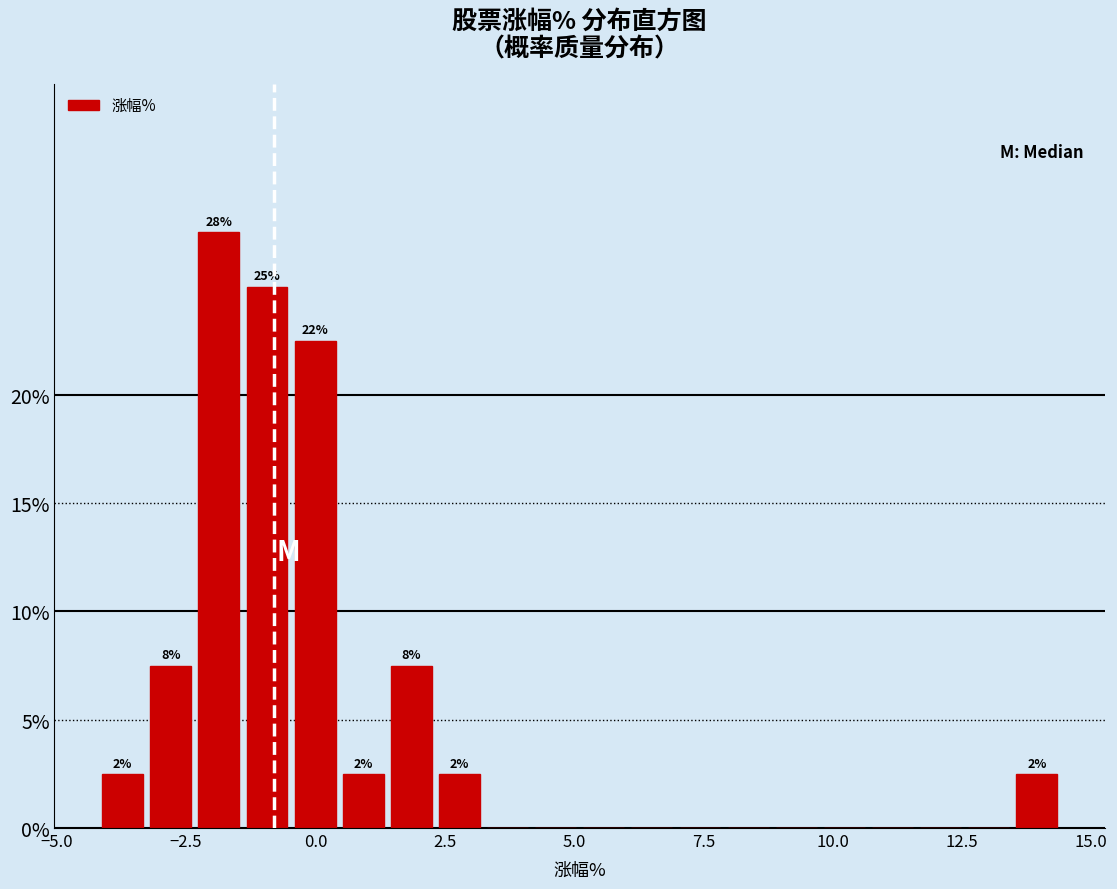

Read against the x-axis, roughly where is the centre of the tallest bar?

-2.0